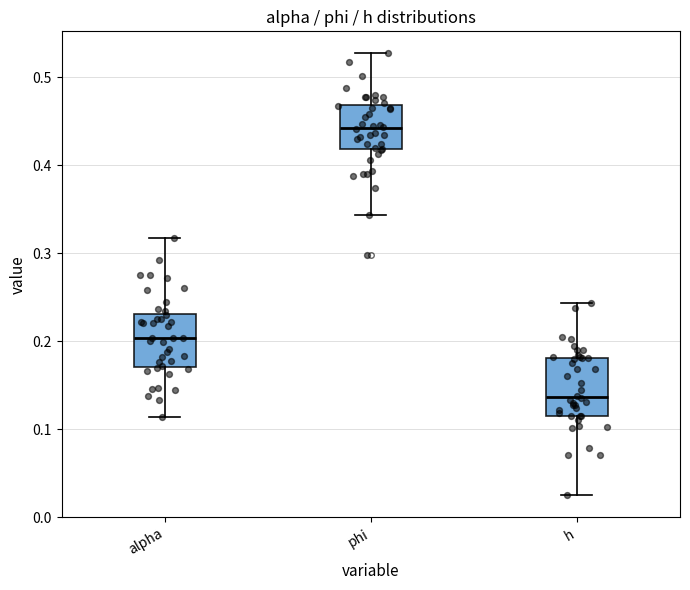

Which box's median line is the lowest?

h